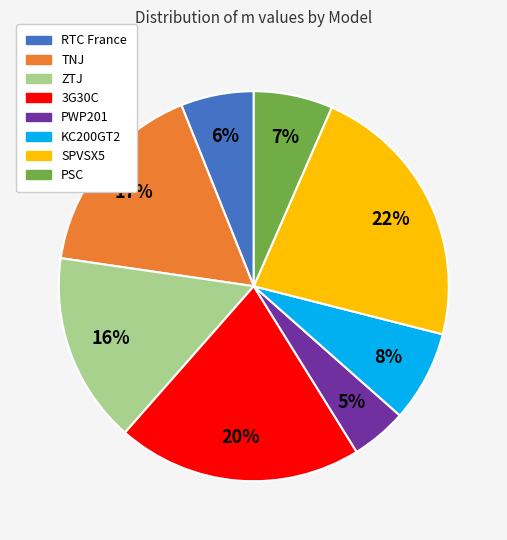

To the nearest percent, what is the difference between the ZTJ and PSC slice percentages?

9%